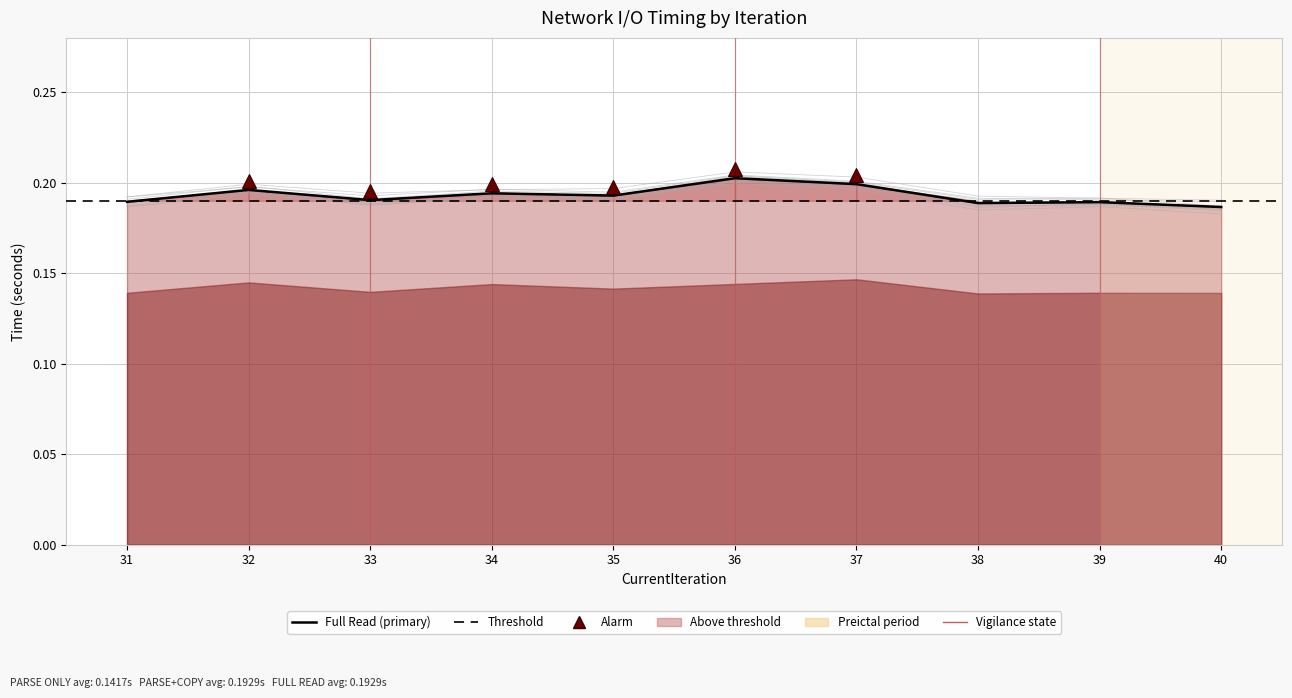

Where is the first local maximum for PARSE+COPY?

32